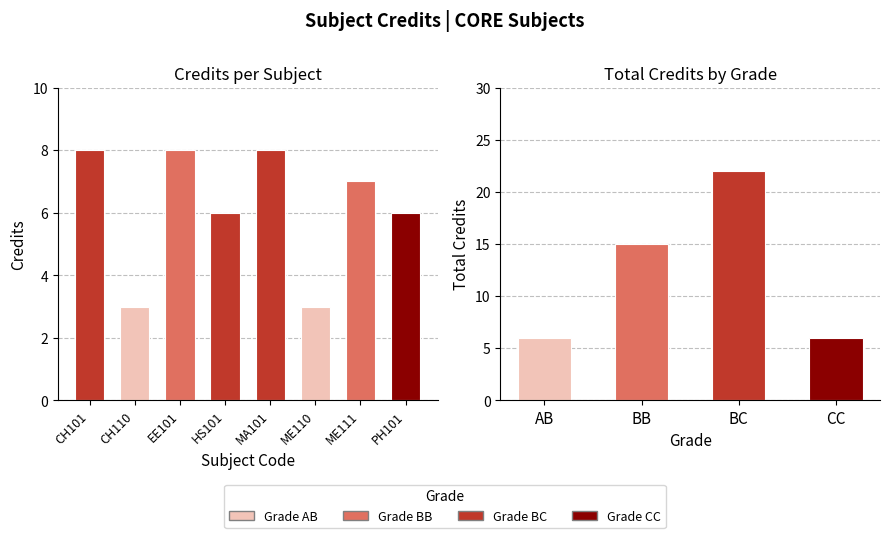

Are the bars horizontal?

No